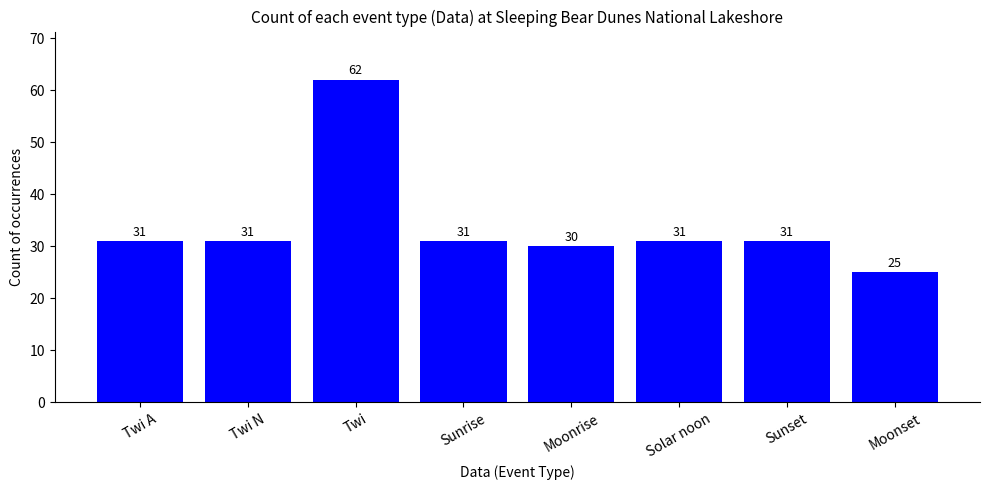

What is the value of the 2nd bar from the left?

31